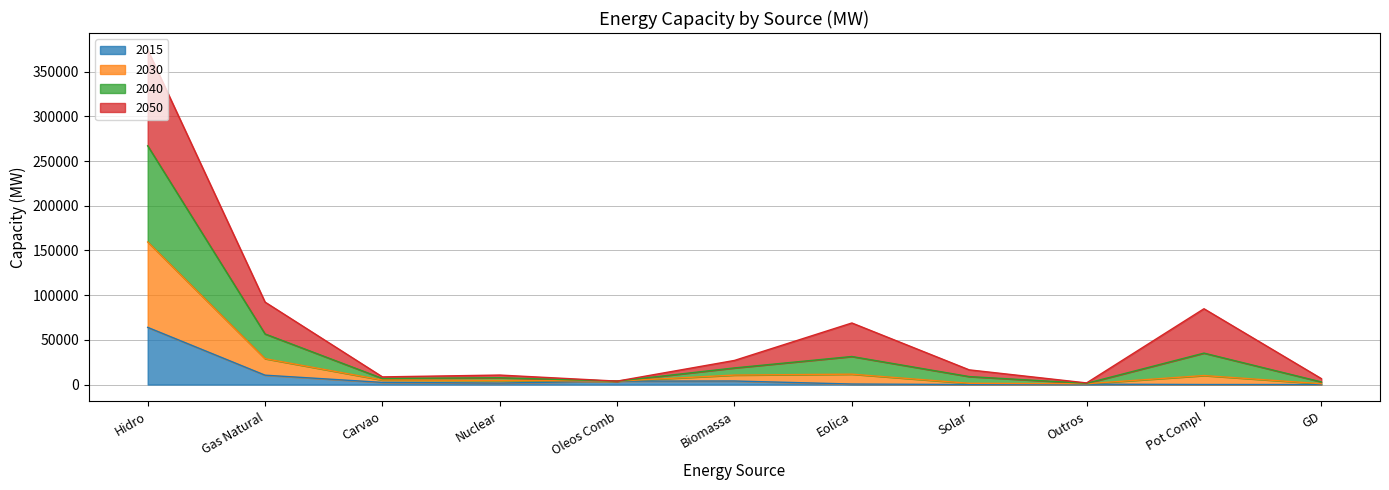

What is the total value across all series at Gas Natural?

92235